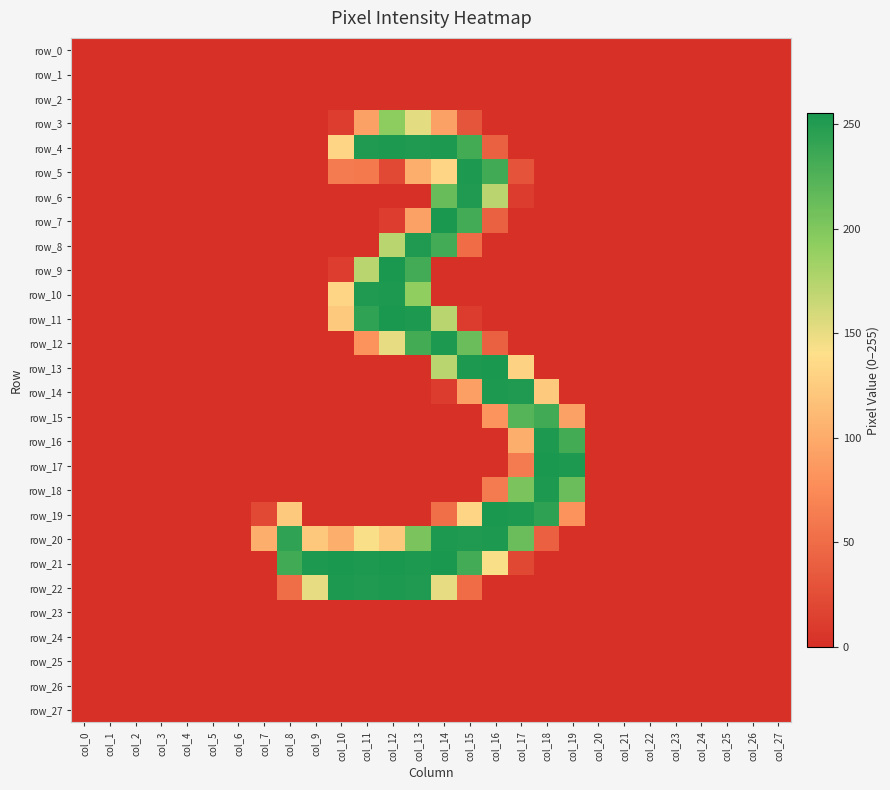

At which category is the sum across all series the highest?

col_14